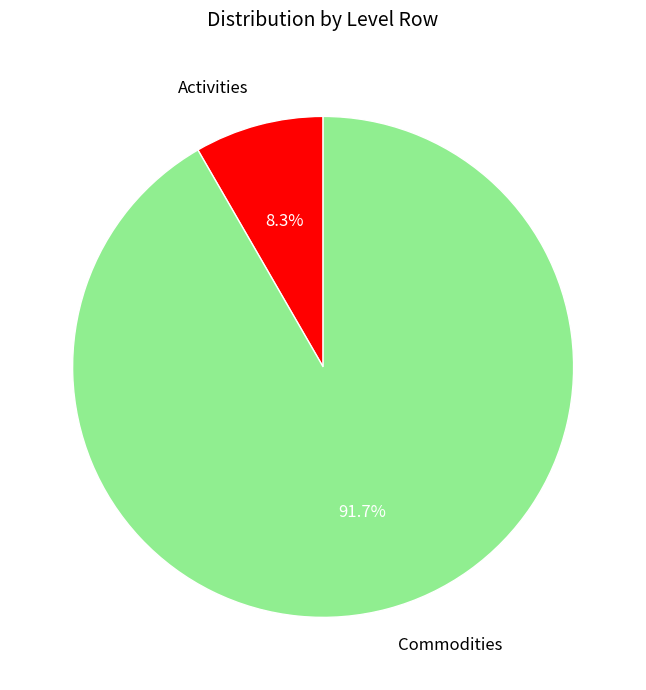

True or false: Commodities accounts for 92% of the total.

True